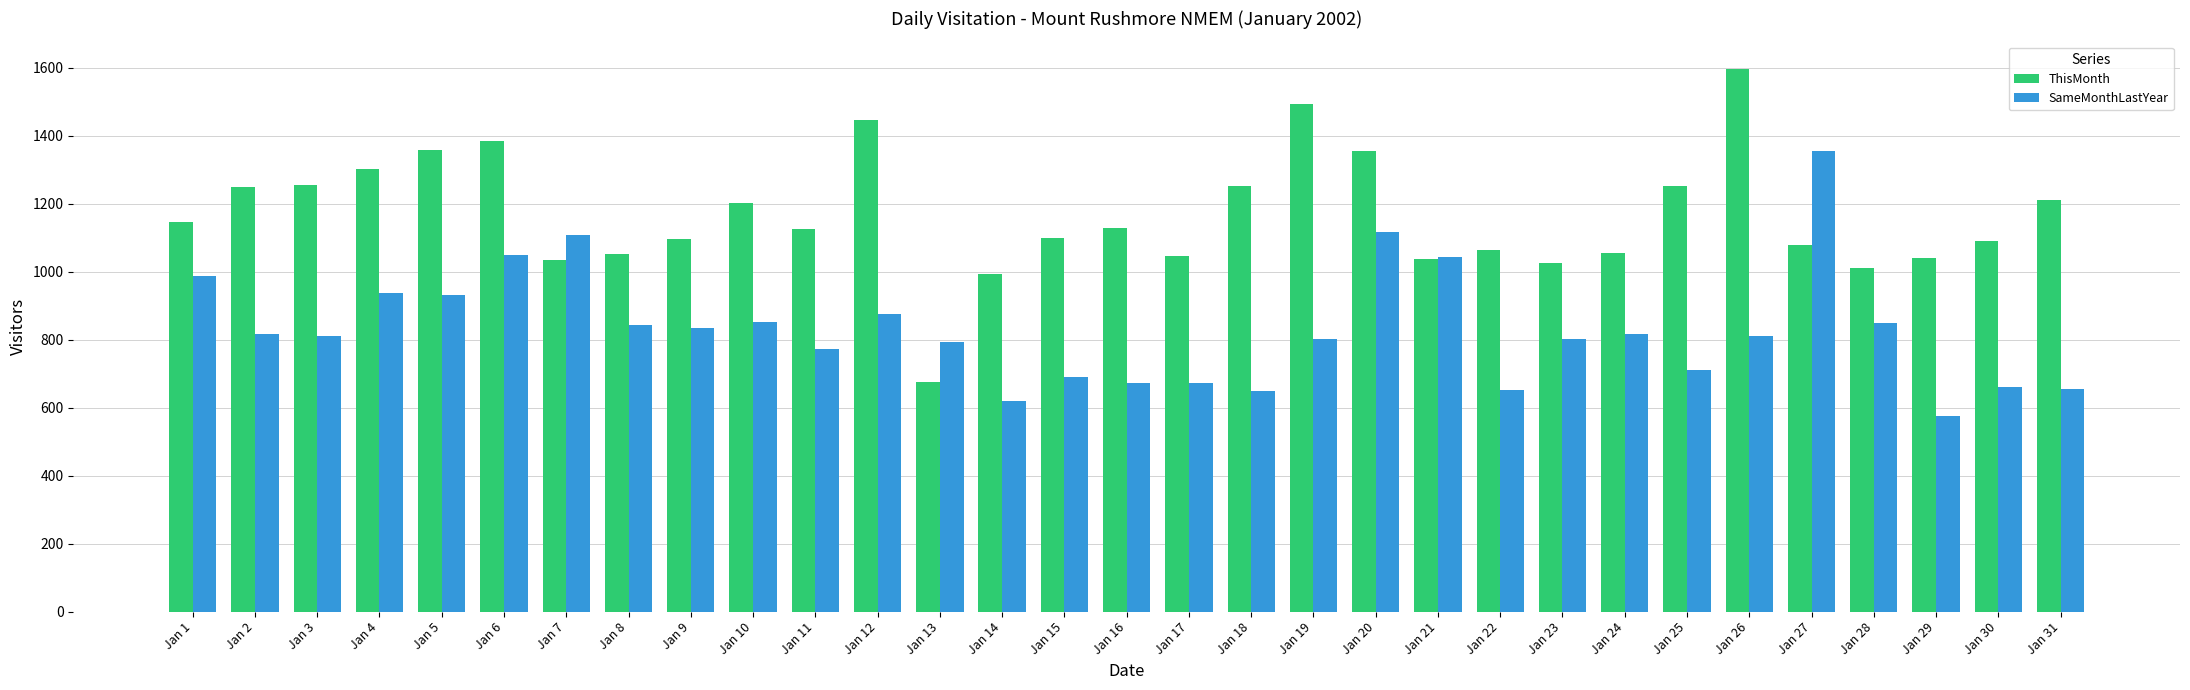

What is the maximum value for SameMonthLastYear?

1354